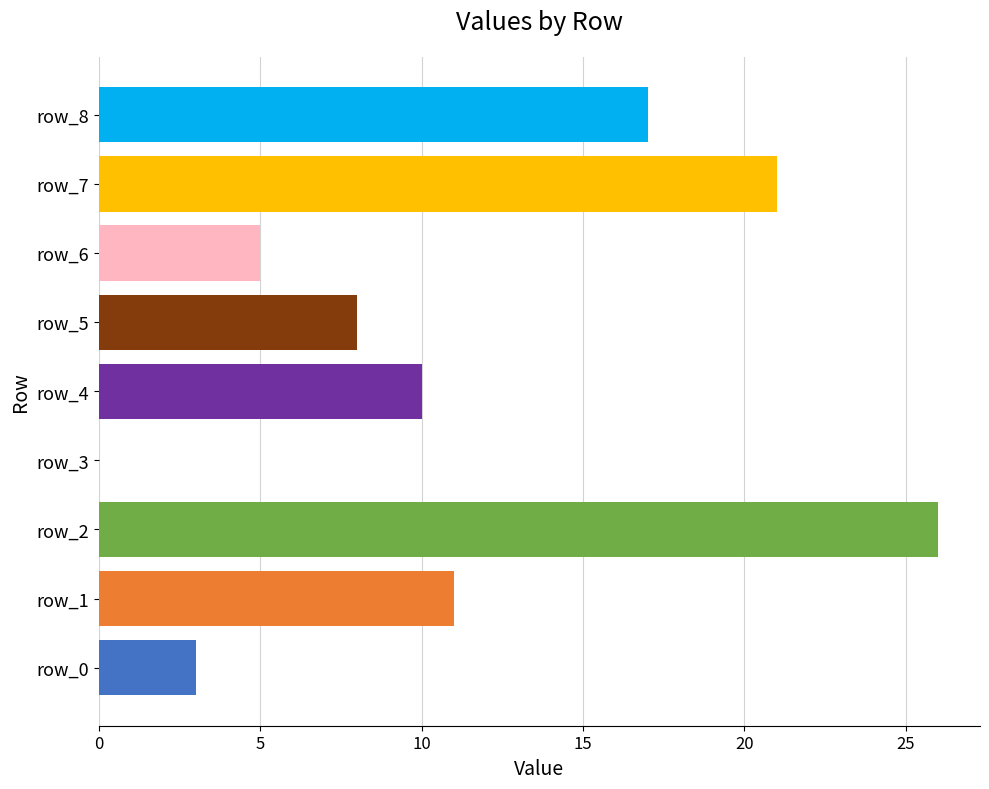

What is the ratio of the value at row_6 to the value at row_1?

0.5